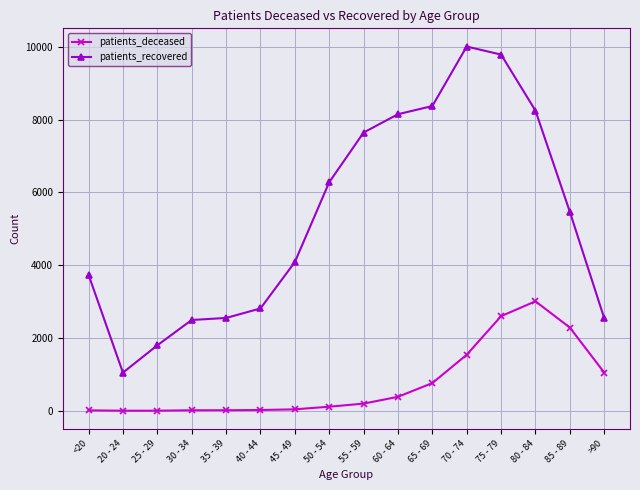

What is the approximate value of patients_deceased at 20 - 24?

3